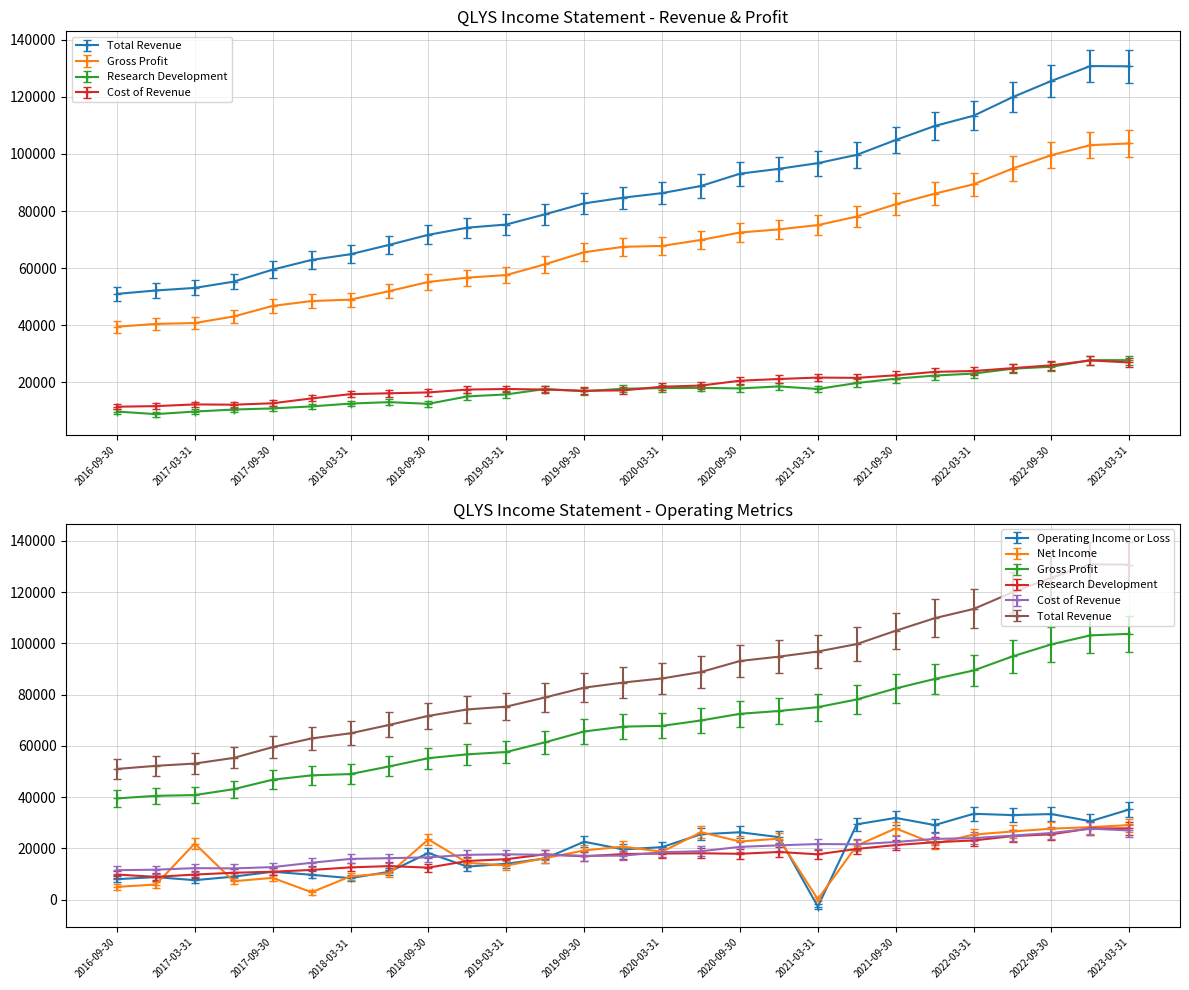

How many distinct data groups are displayed?

6